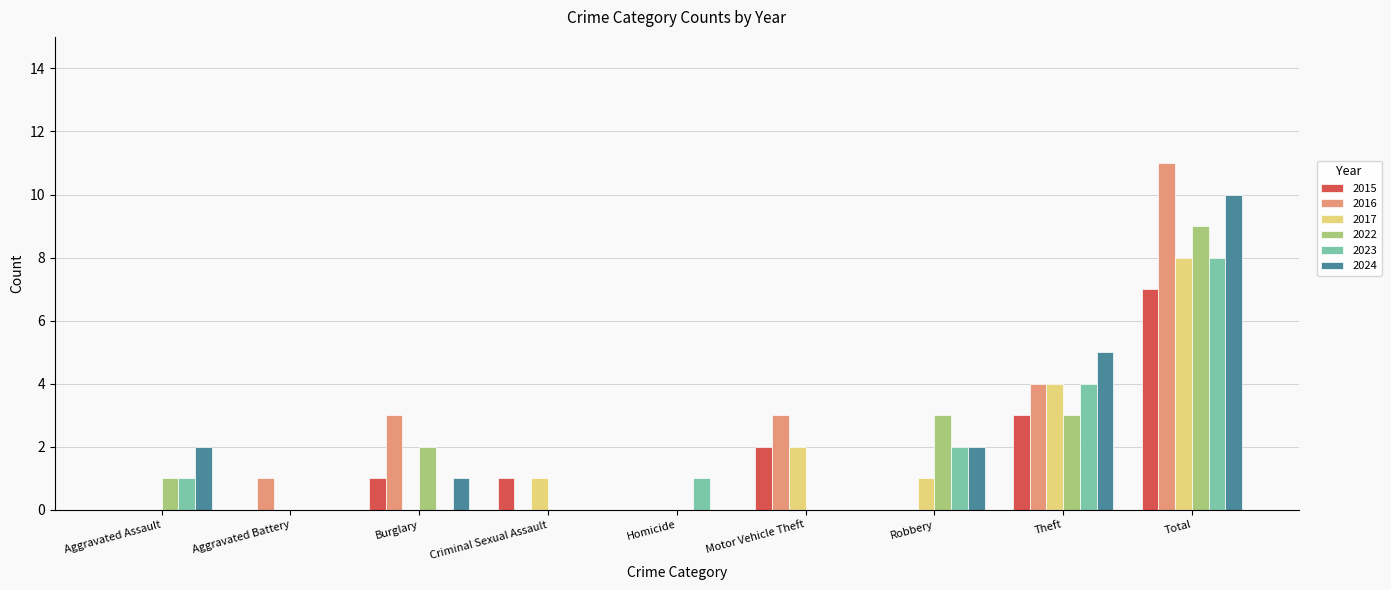

Reading left to right, transcribe all the data shown in this chart.

2015: 0	0	1	1	0	2	0	3	7
2016: 0	1	3	0	0	3	0	4	11
2017: 0	0	0	1	0	2	1	4	8
2022: 1	0	2	0	0	0	3	3	9
2023: 1	0	0	0	1	0	2	4	8
2024: 2	0	1	0	0	0	2	5	10